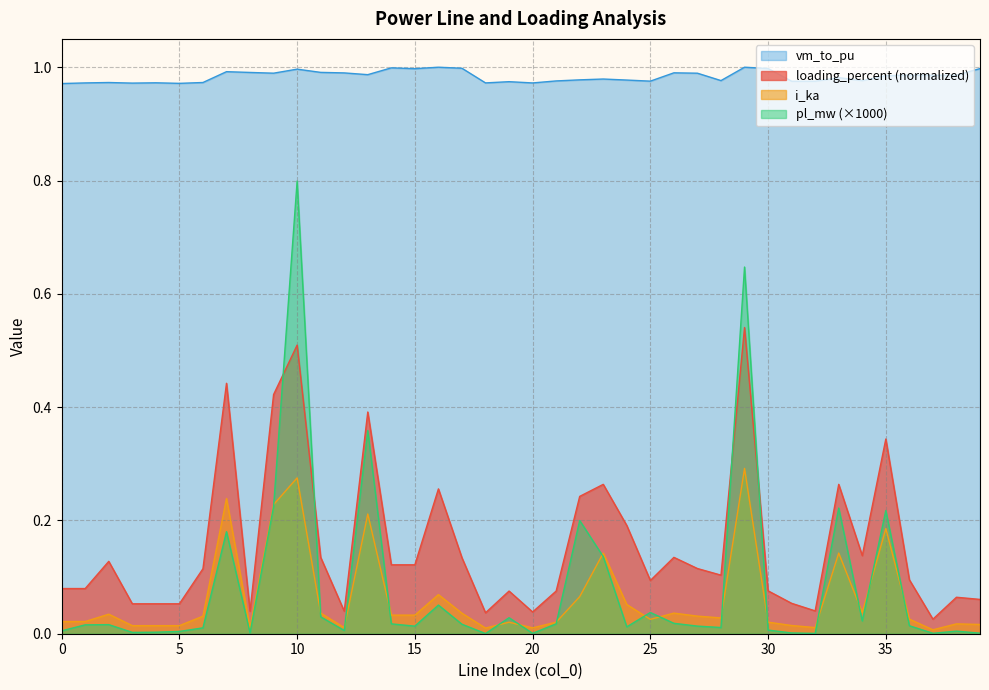

List the labels in order of vm_to_pu value, smallest first.

0, 5, 3, 20, 1, 18, 4, 2, 6, 19, 31, 32, 25, 21, 28, 34, 24, 22, 23, 33, 35, 37, 36, 38, 13, 27, 9, 12, 26, 8, 11, 7, 10, 15, 39, 30, 17, 14, 16, 29